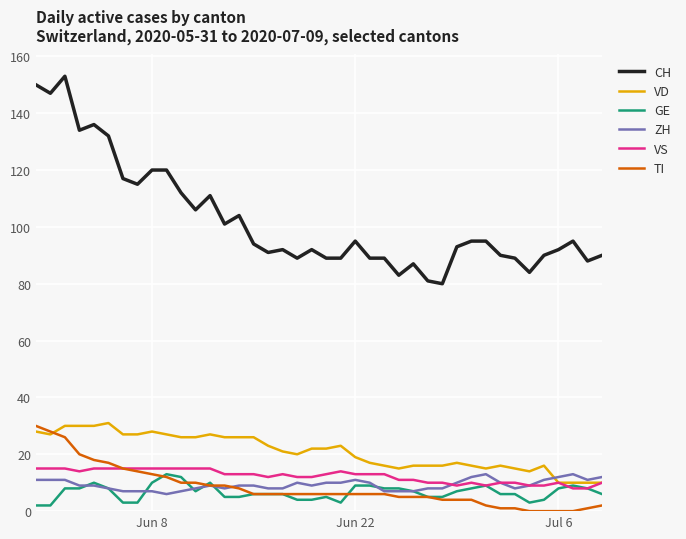

Which series has the largest range (max minus min)?

CH